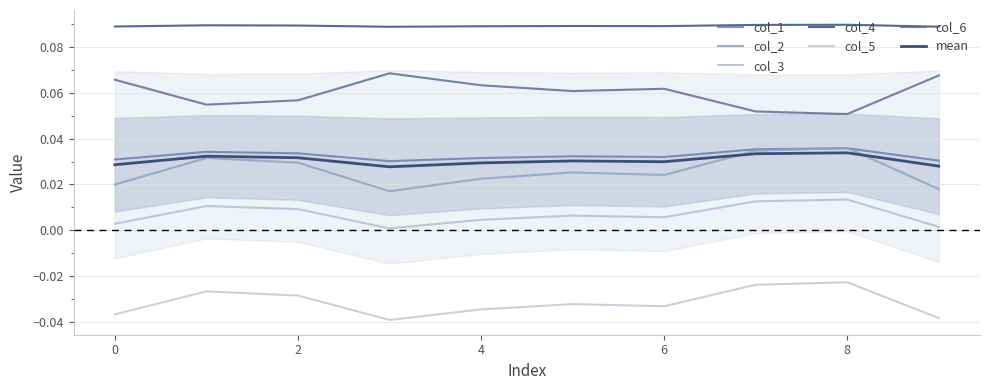

Does the chart display data point markers on the line(s)?

No